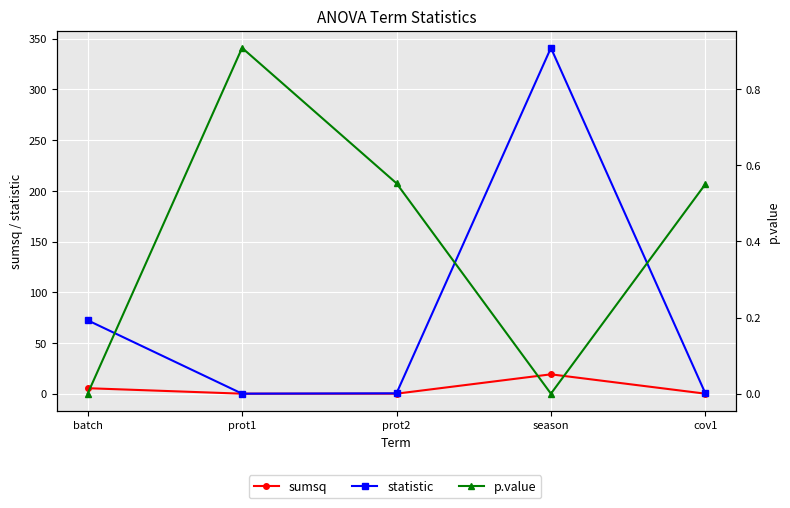

What is the difference between the highest and lowest values at prot2?

0.5